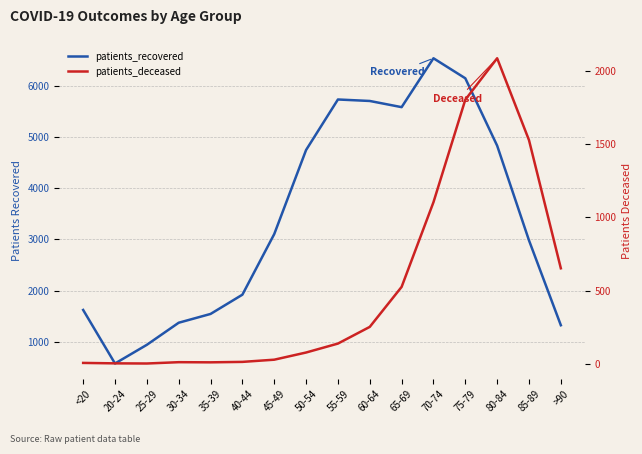

Read the patients_deceased value at <20.

6